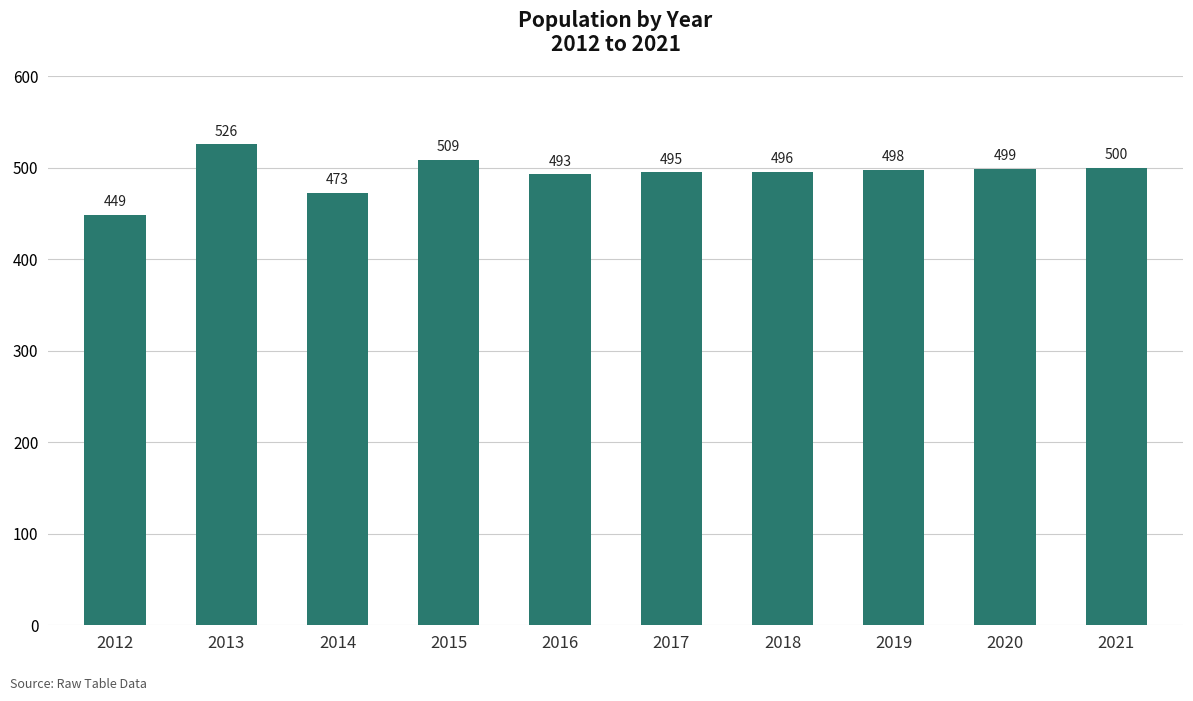

The value at 2012 is 255. True or false?

False